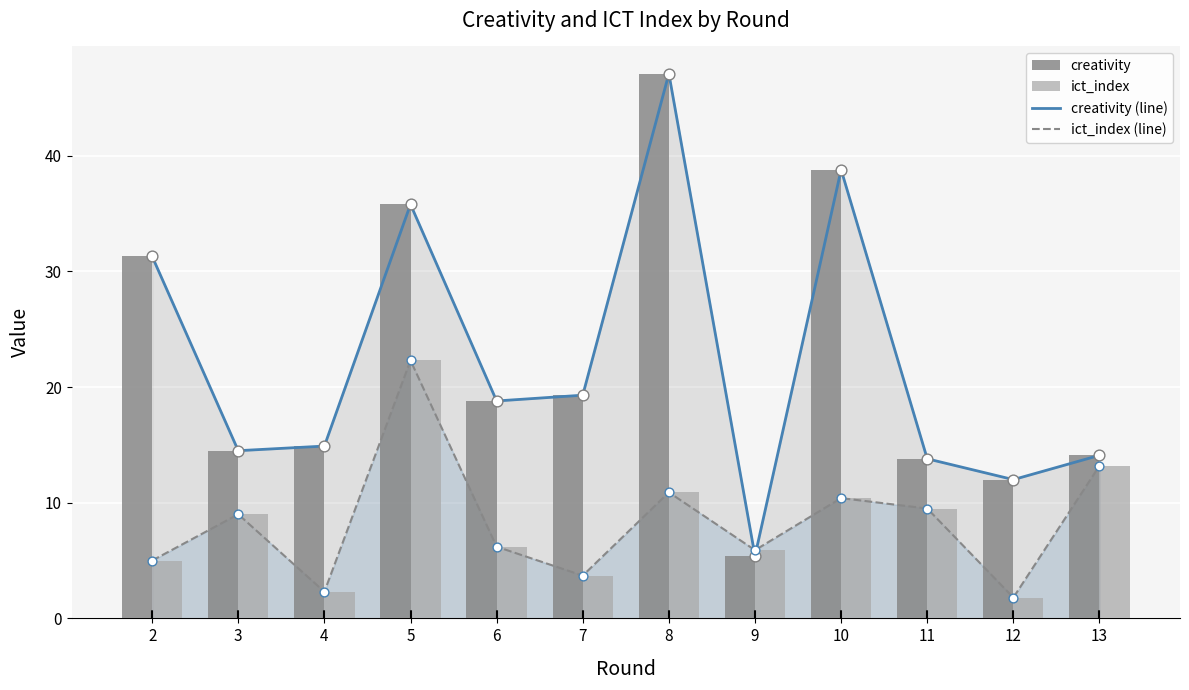

At which category is the sum across all series the highest?

5